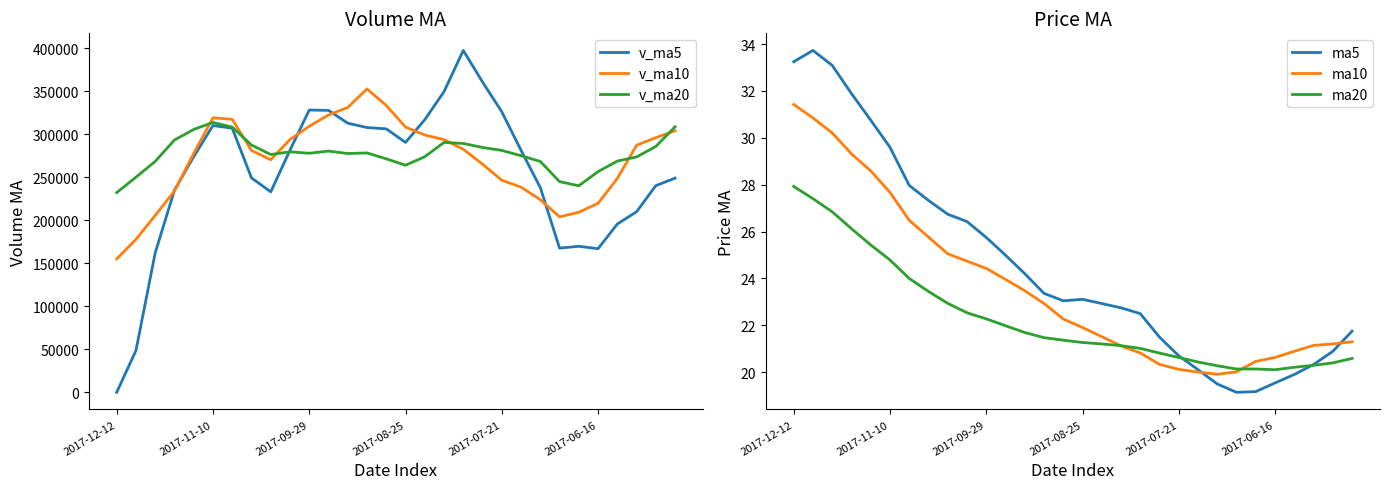

What is the sum of all v_ma5 values?

7648056.2